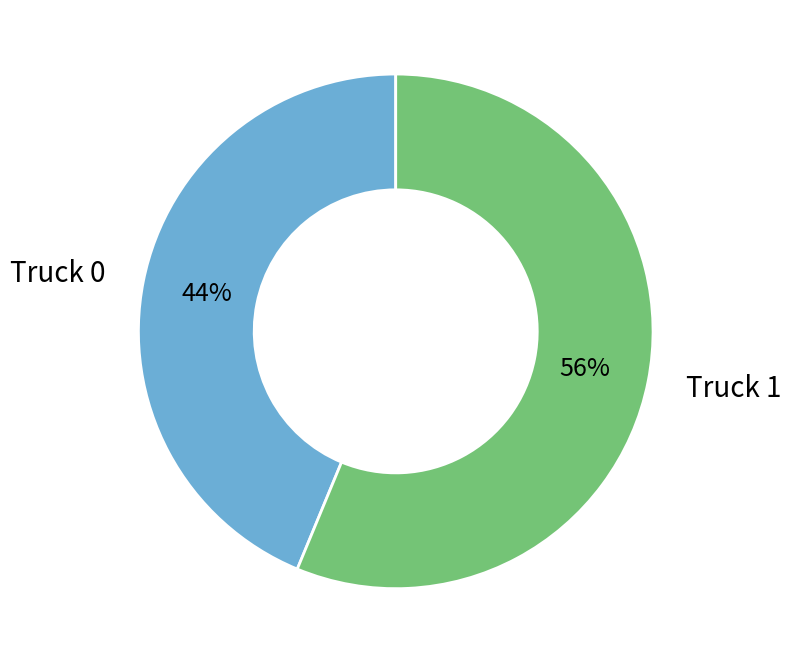

What is the majority slice?

Truck 1